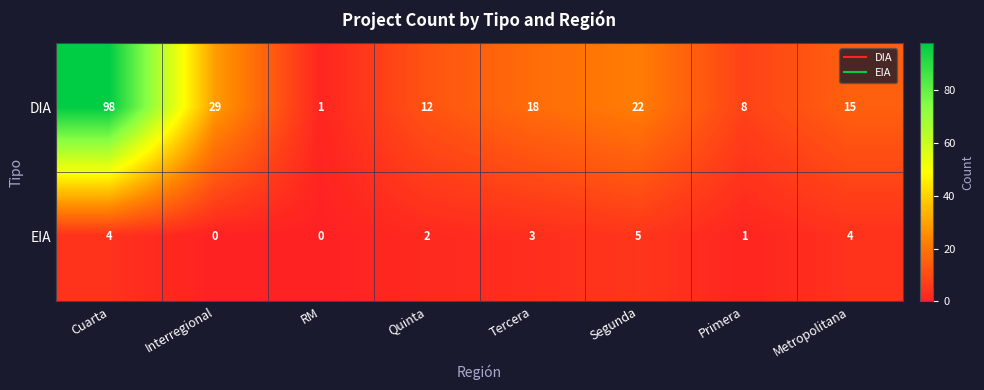

True or false: EIA has a value of 9 at Segunda.

False